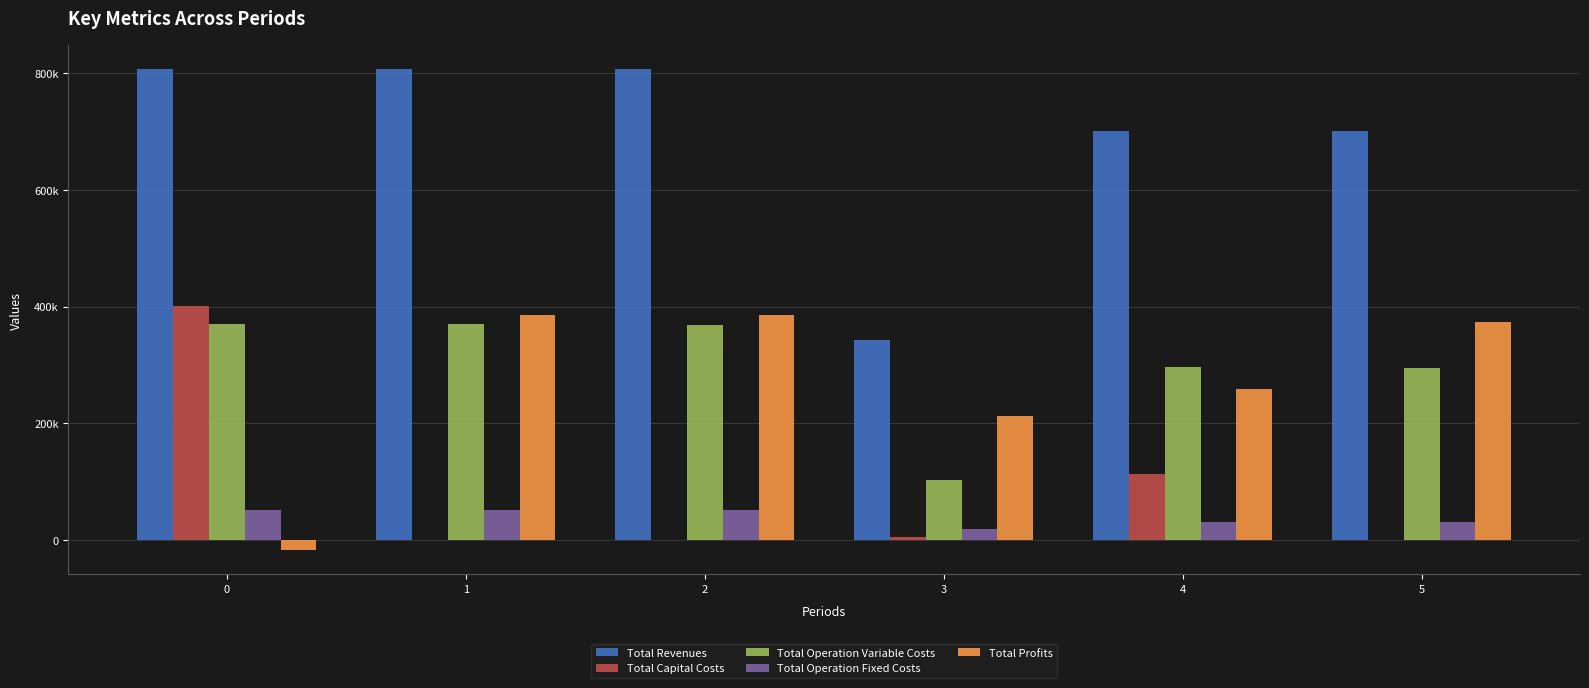

Rank the categories by Total Operation Fixed Costs value from lowest to highest.

3, 4, 5, 0, 1, 2